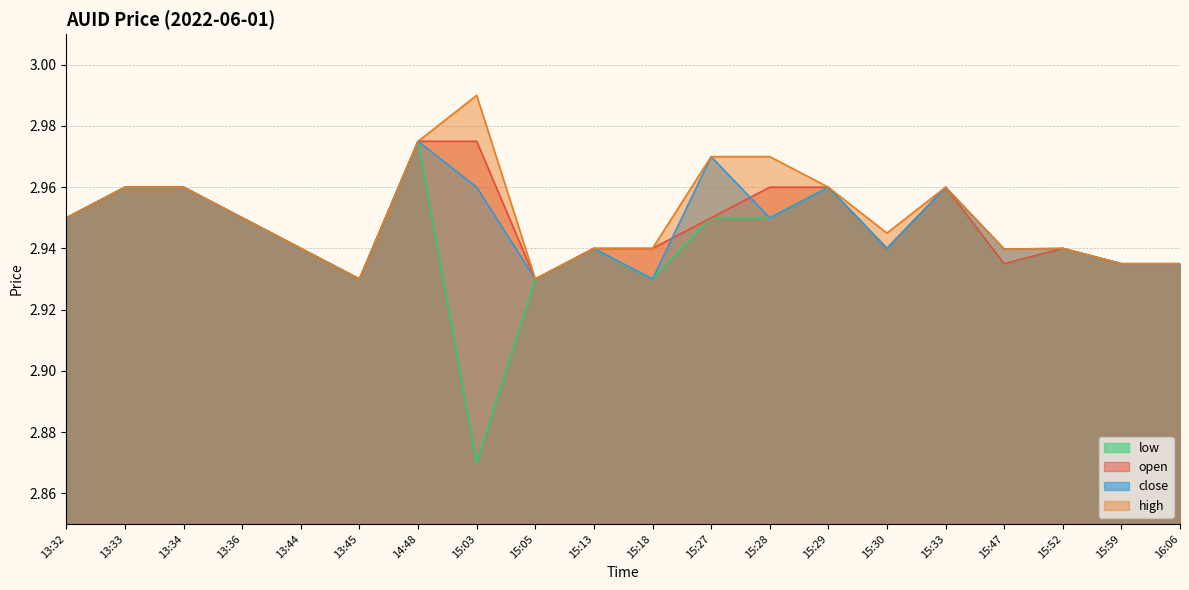

What position from the right is 15:03?

13